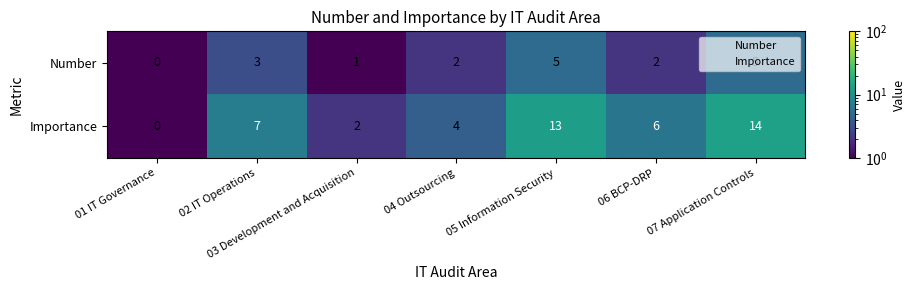

Count the number of categories in the chart.

7